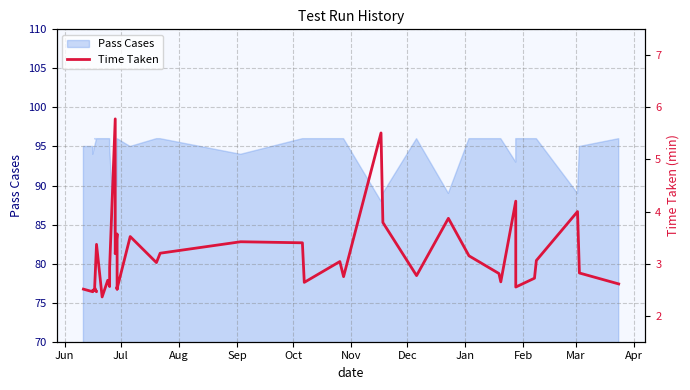

What is the difference between the second highest and second lowest values?

3.0